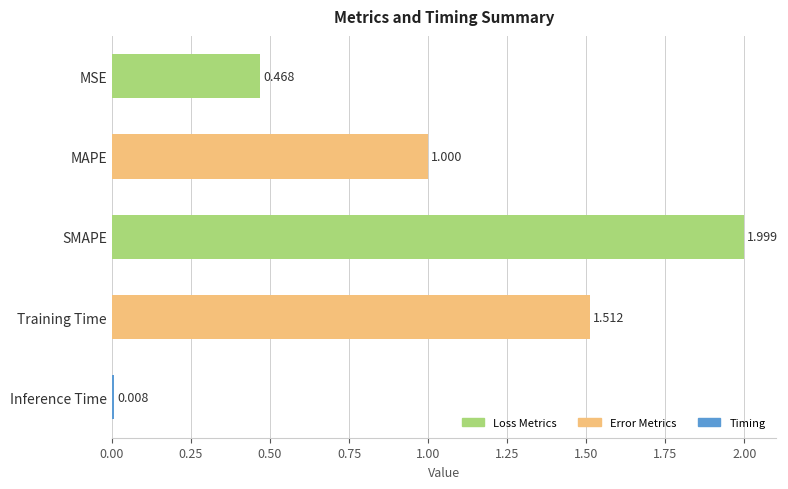

Where is the data nearest to the value 1?

MAPE